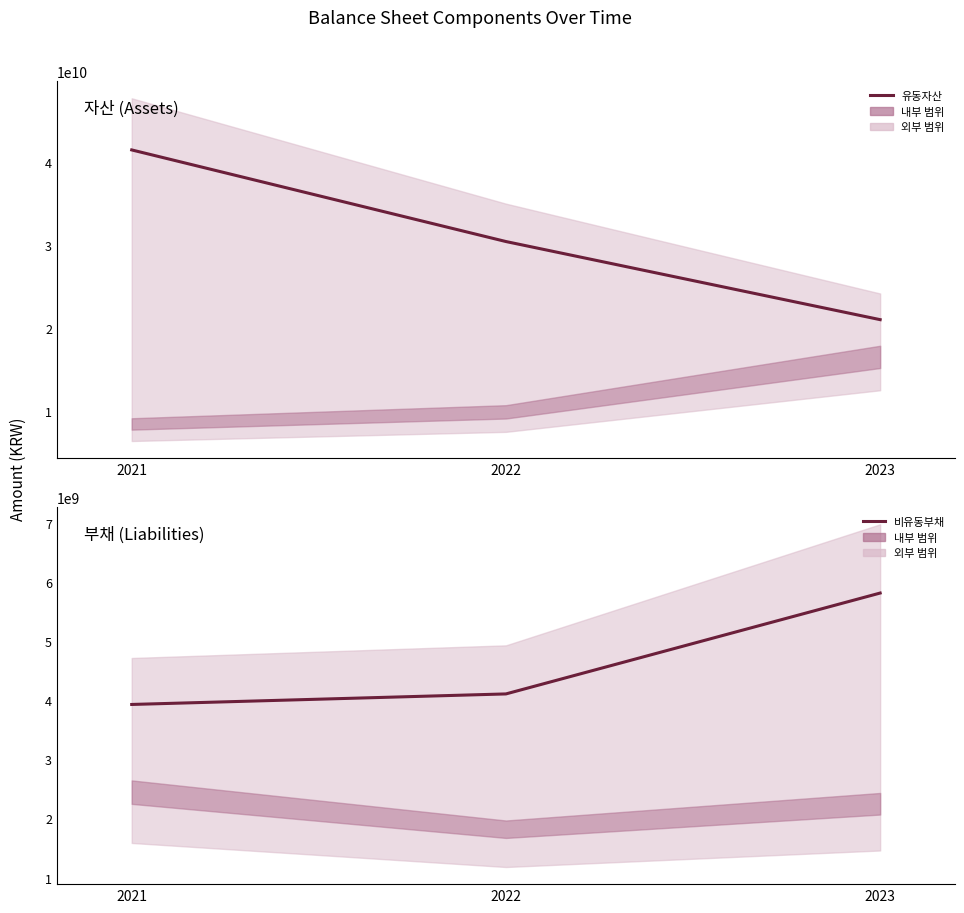

At which label is 유동자산 closest to 31276702445?

2022